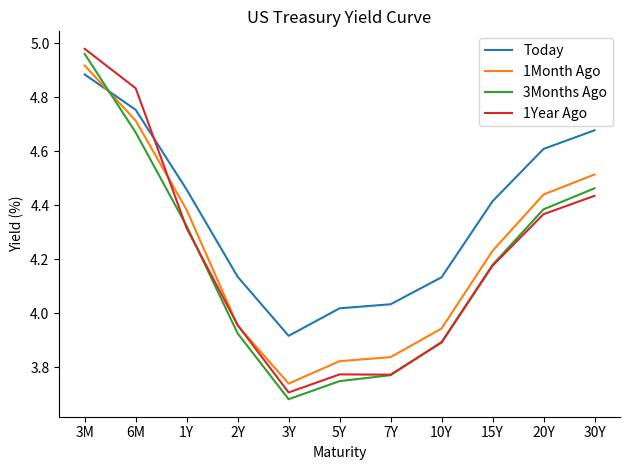

What is the total value across all series at 1Y?

17.5